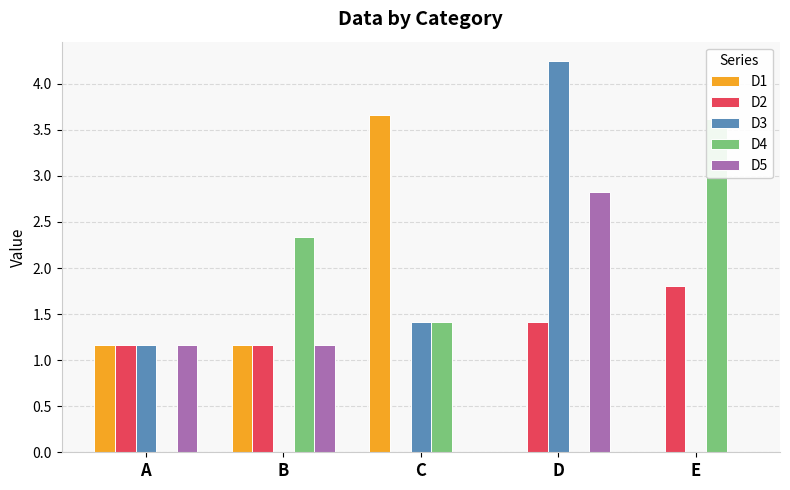

Which series has the widest spread of values?

D3